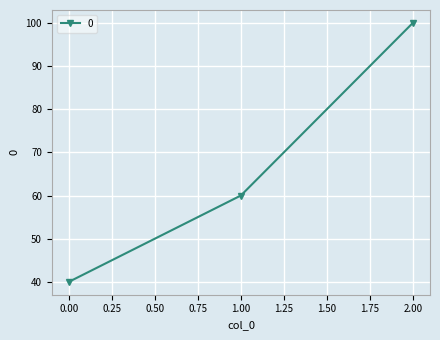

The value at 2.00 is 53. True or false?

False